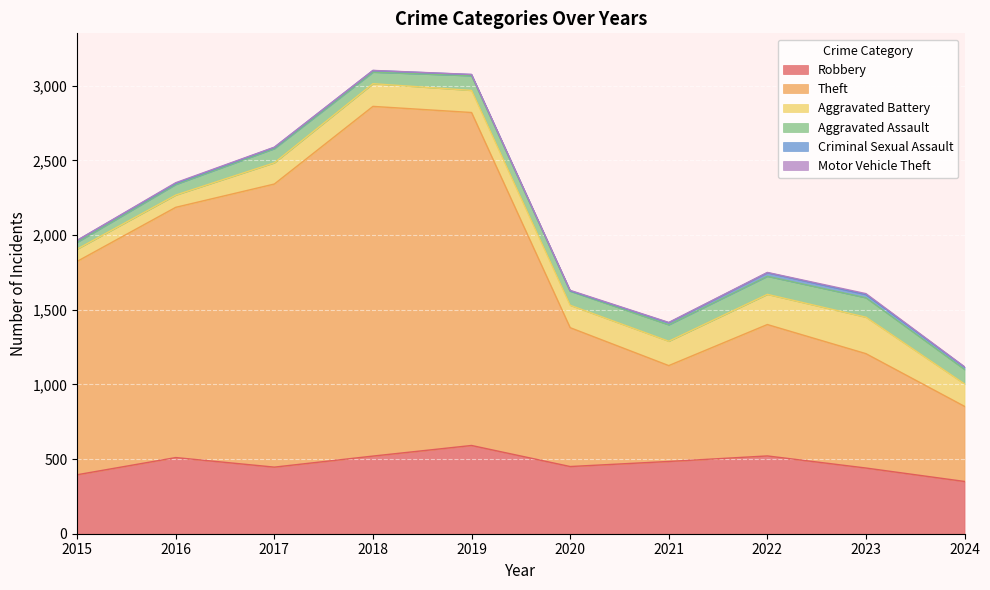

Which category has the lowest value in the Robbery series?

2024